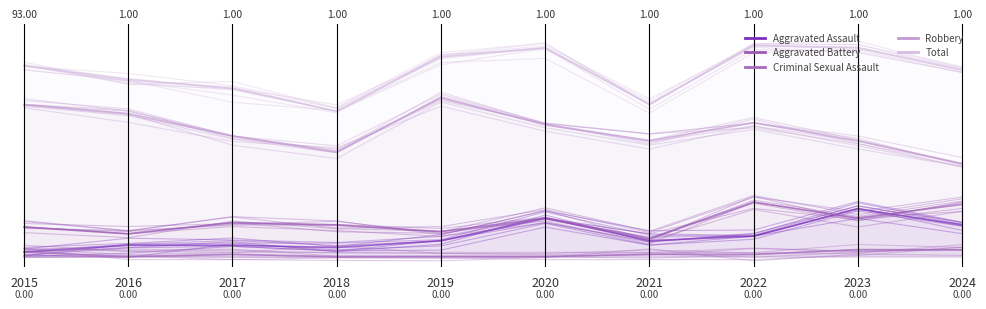

The value of Robbery at 2016 is 0.7. True or false?

True